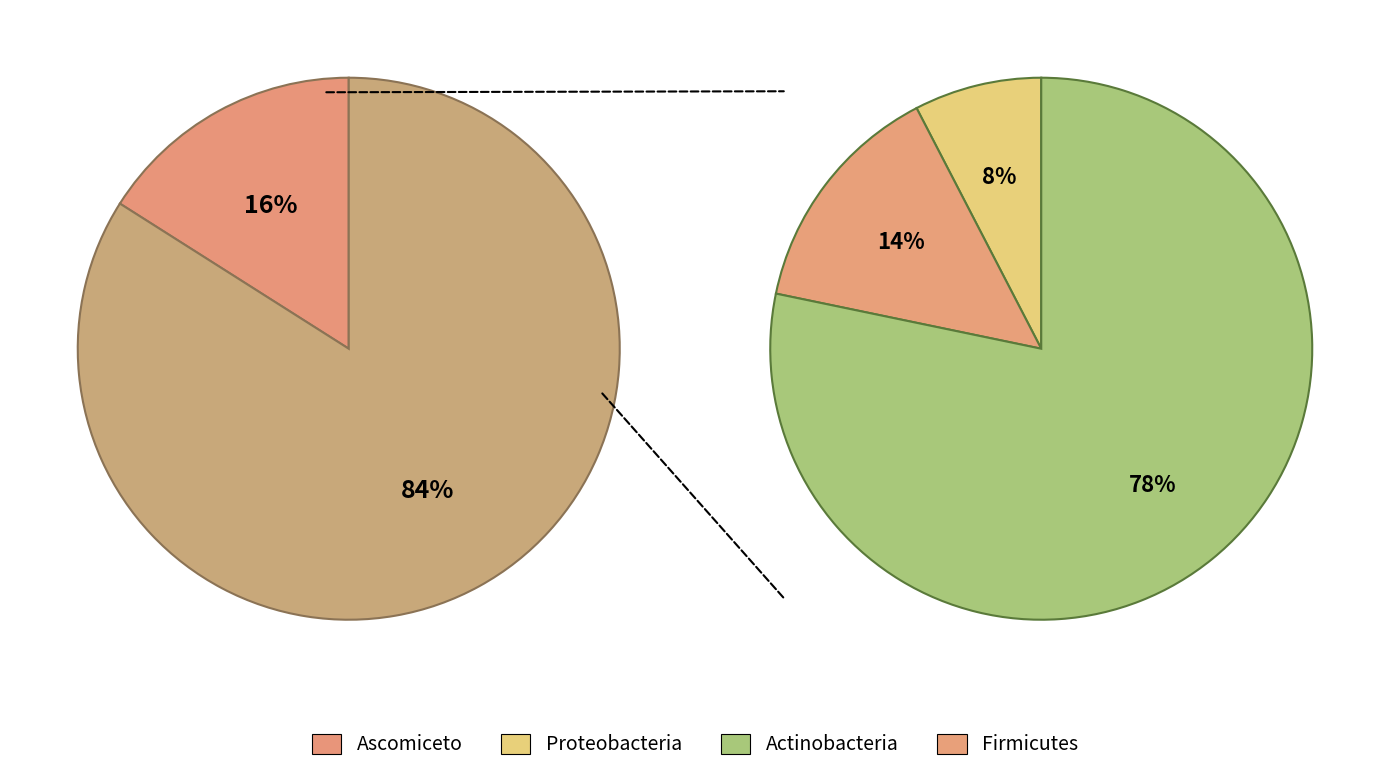

Is there a majority slice in this chart?

Yes